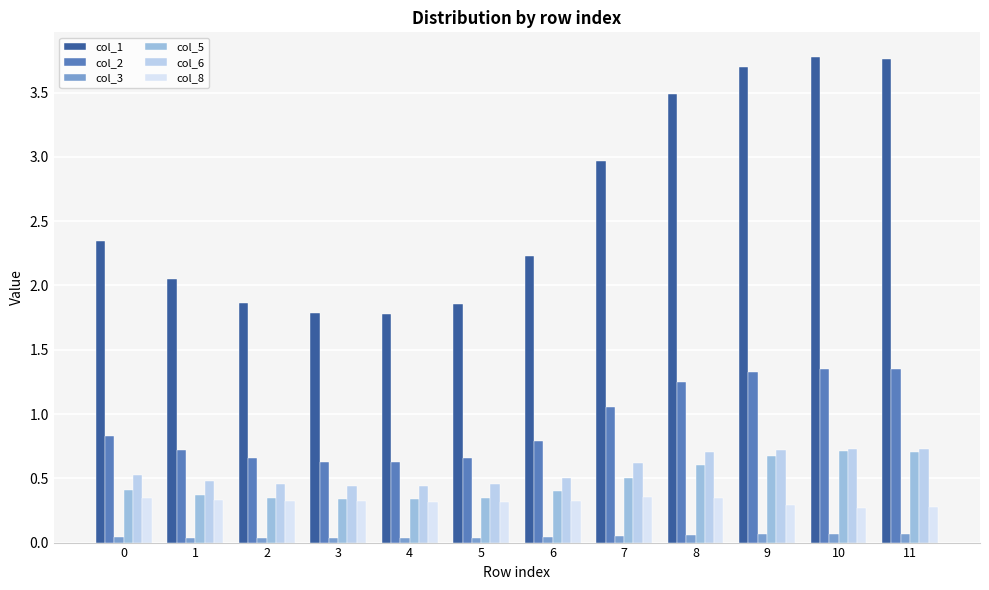

What is the total value across all series at 2?

3.7